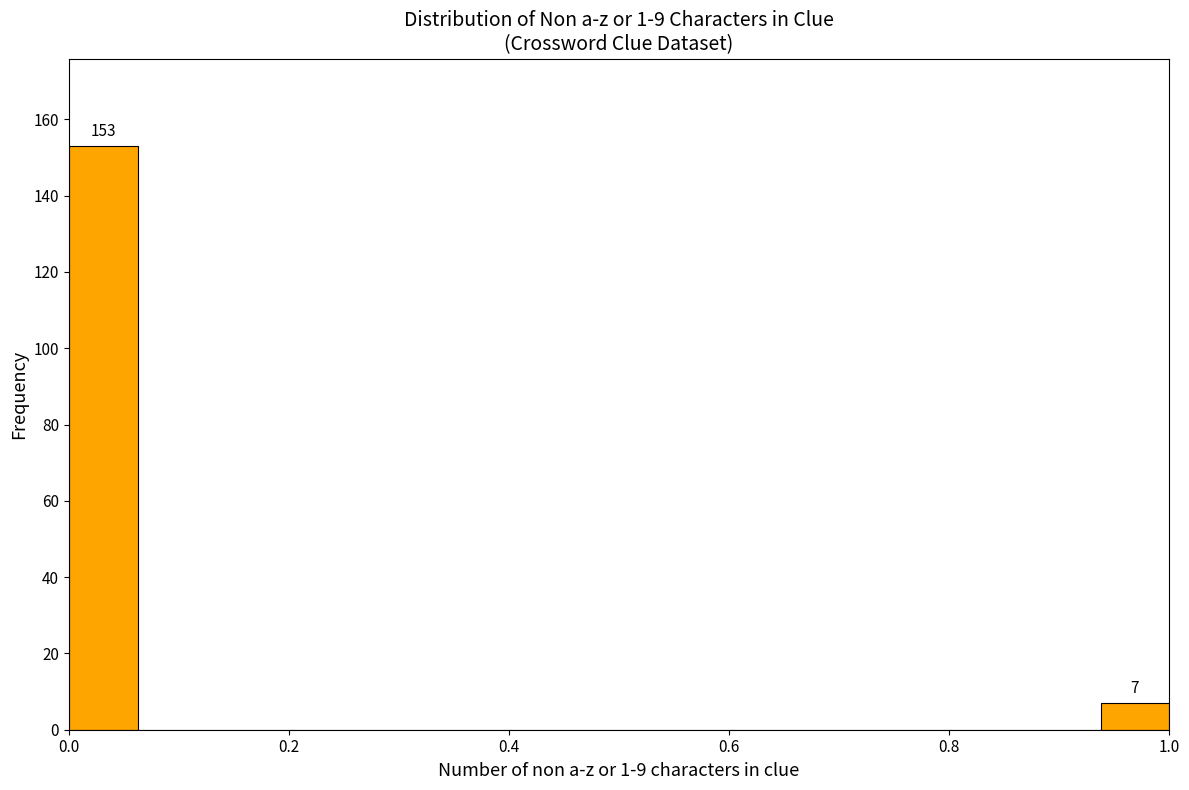

Read against the x-axis, roughly where is the centre of the tallest bar?

0.04